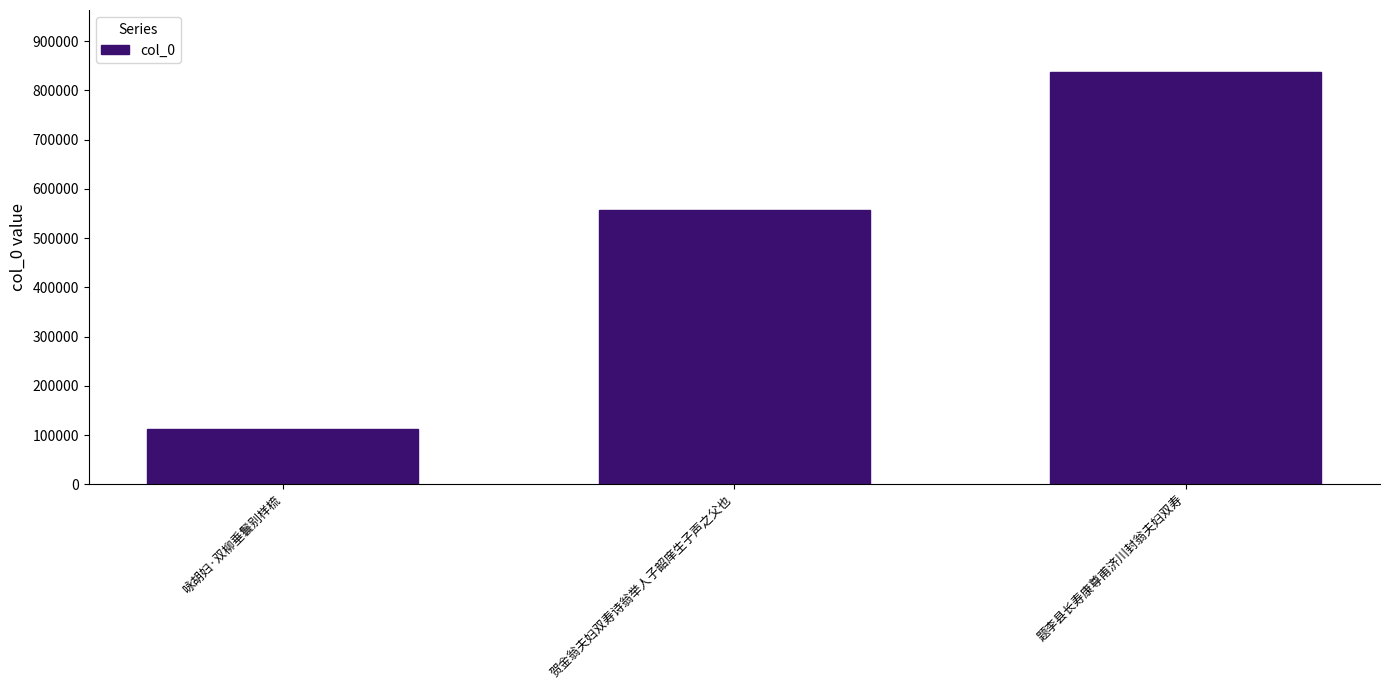

What is the label of the 2nd bar from the right?

贺金翁夫妇双寿诗翁举人子韶庠生子声之父也